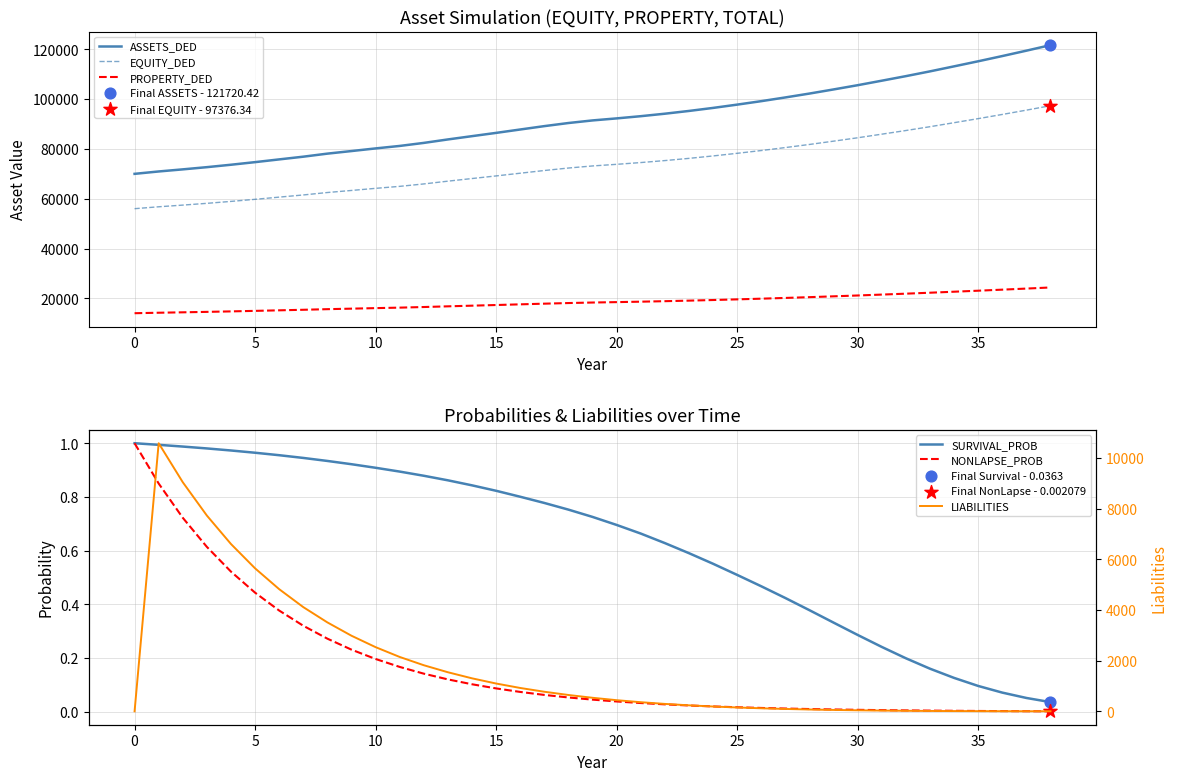

At how many categories does at least one series exceed 14629?

39